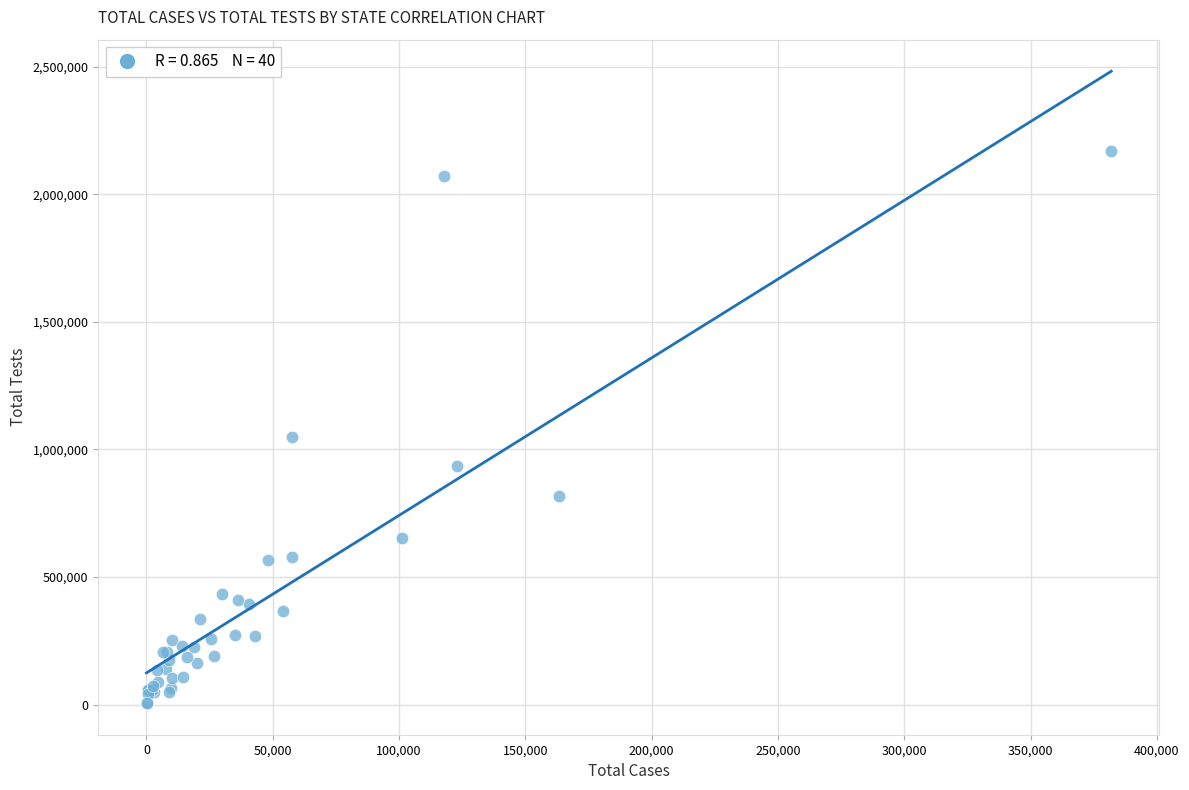

What Y value in the scatter plot is closest to 1086817?

1050671